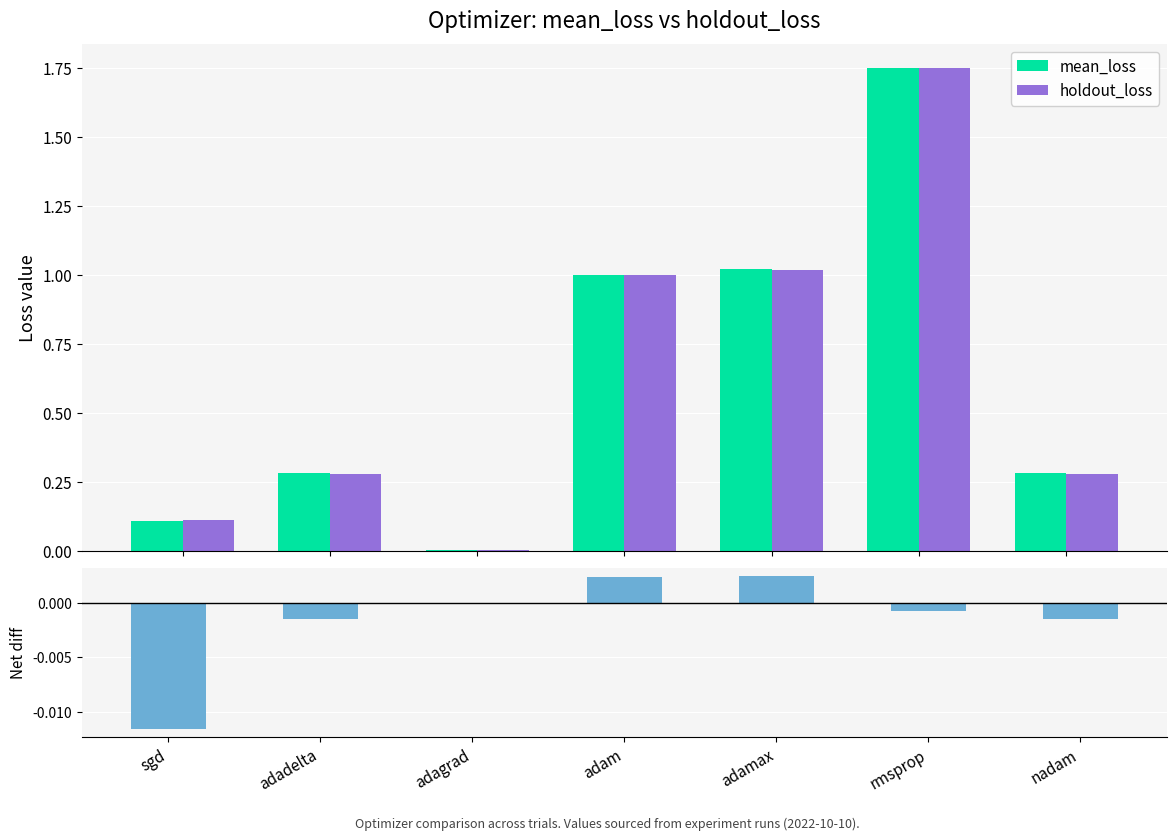

What is the sum of the mean_loss values at adadelta and adam?

1.3